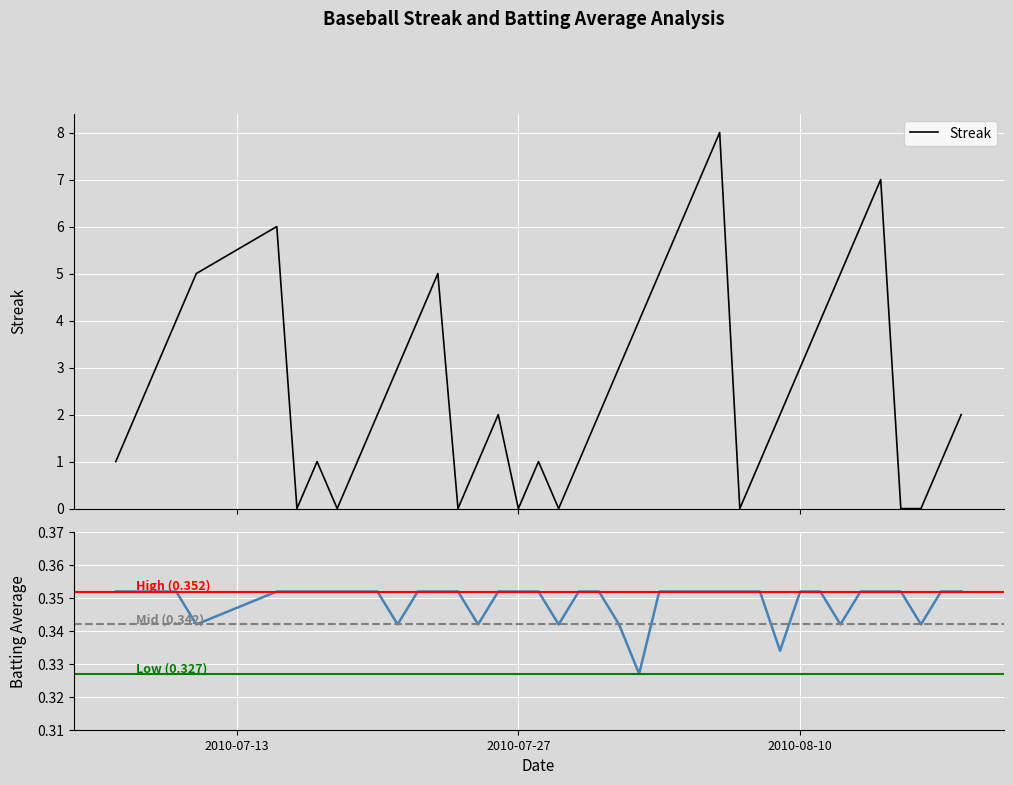

What is the maximum value for Streak?

8